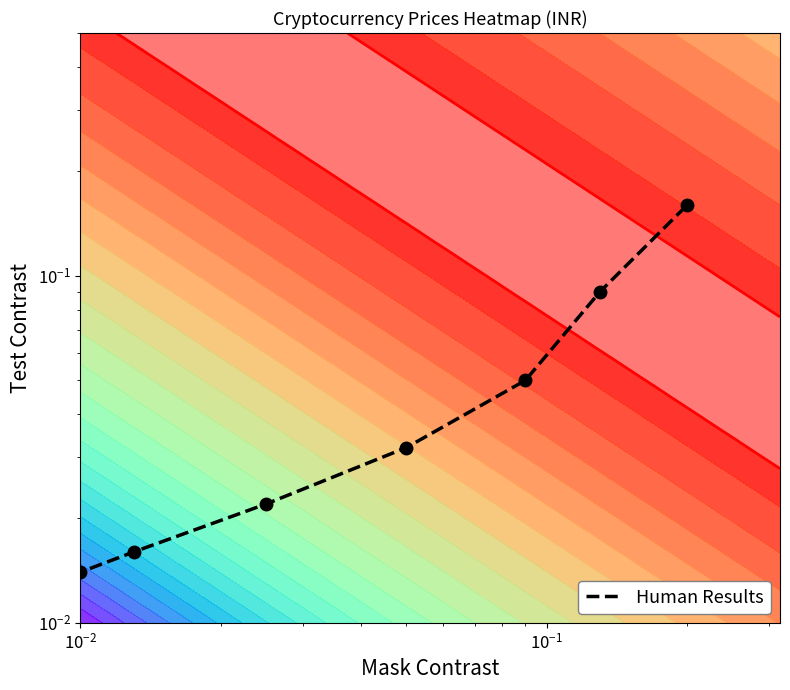

Is it true that the value at $\mathdefault{10^{-2}}$ is 0.0?

True